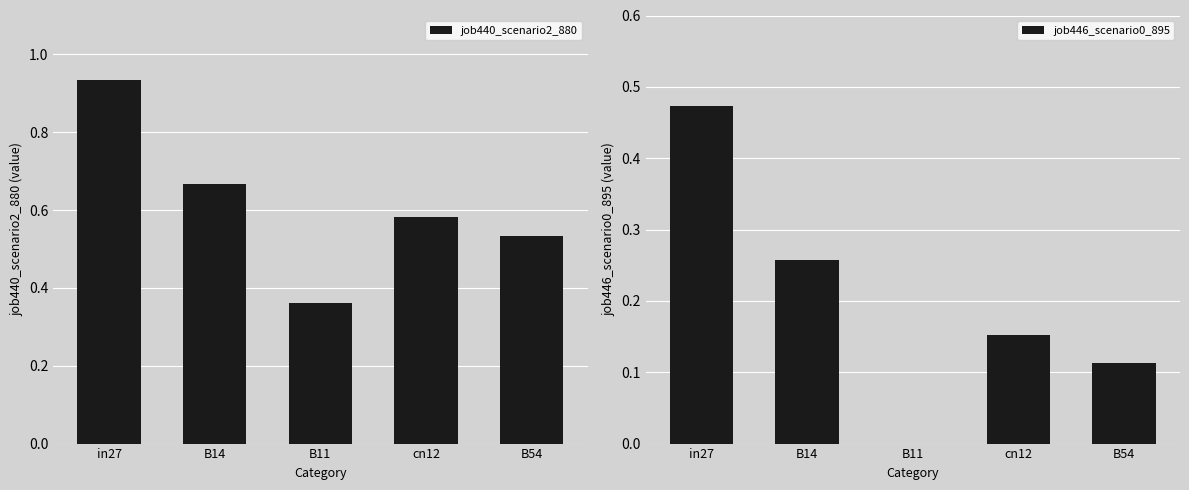

Reading left to right, what are all the values shown in this chart?

job440_scenario2_880: 0.9	0.7	0.4	0.6	0.5
job446_scenario0_895: 0.5	0.3	0.0	0.2	0.1